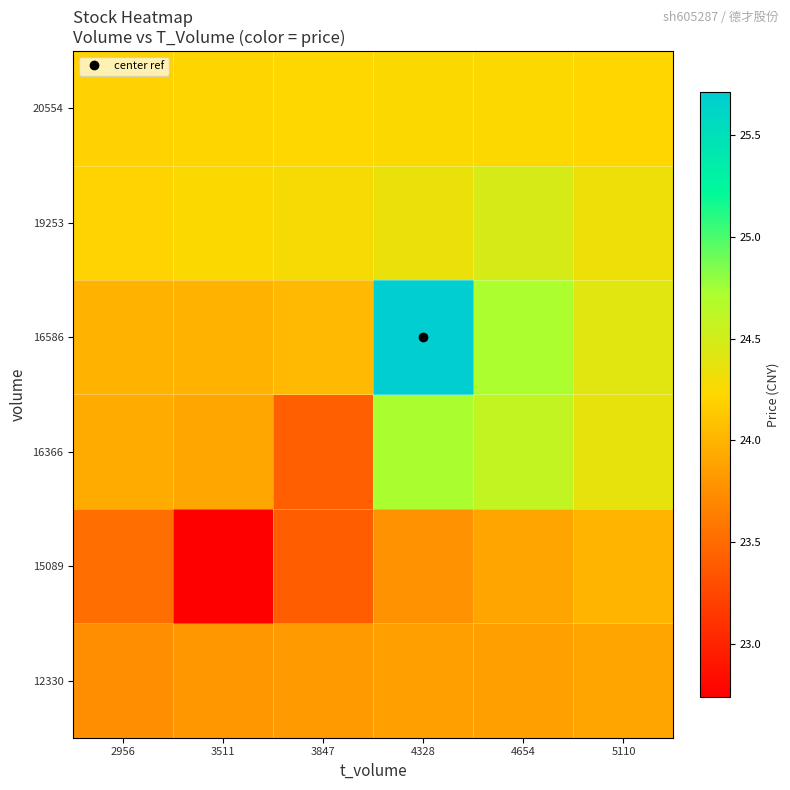

At how many categories does at least one series exceed 23?

6